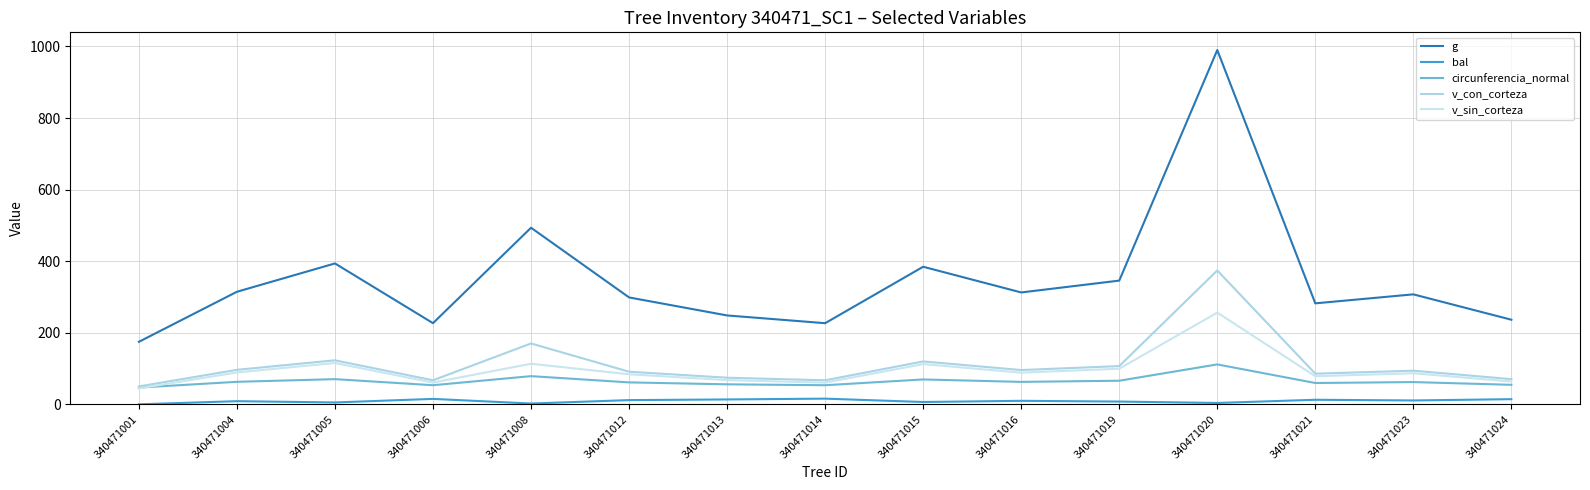

Is it true that v_sin_corteza equals 88.5 at 340471016?

True